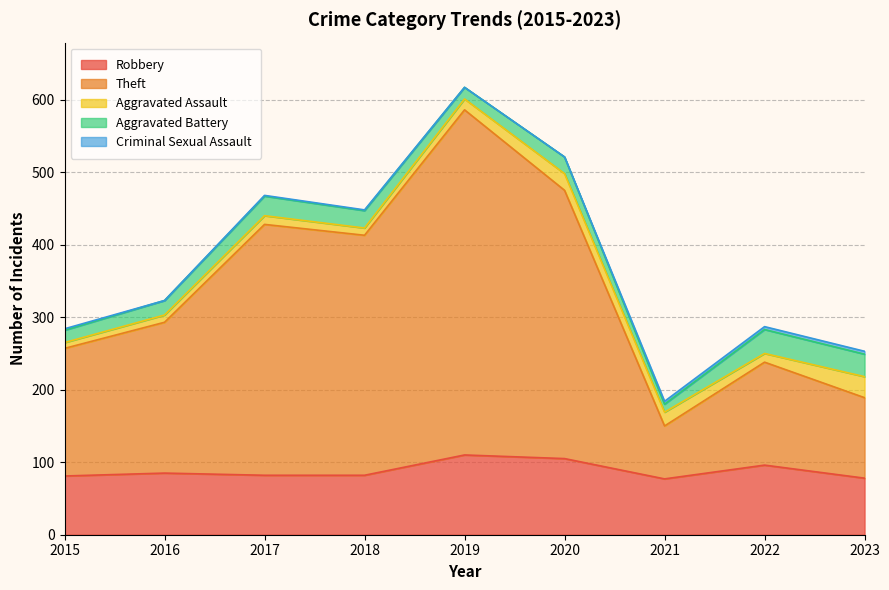

What is the difference between the maximum and minimum values in the Robbery series?

33